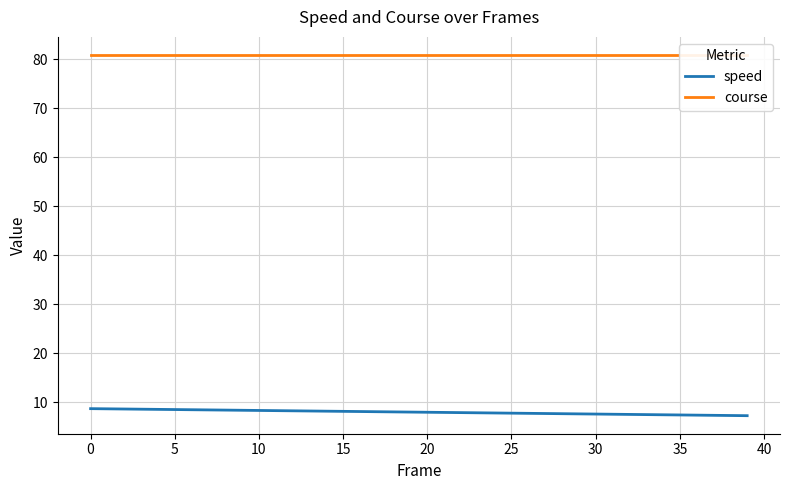

How many series are shown in this chart?

2